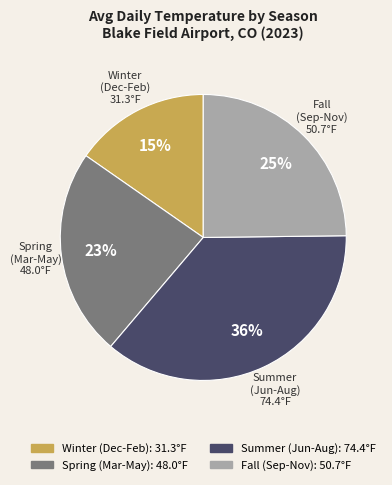

To the nearest percent, what is the difference between the largest and smallest slice percentages?

21%